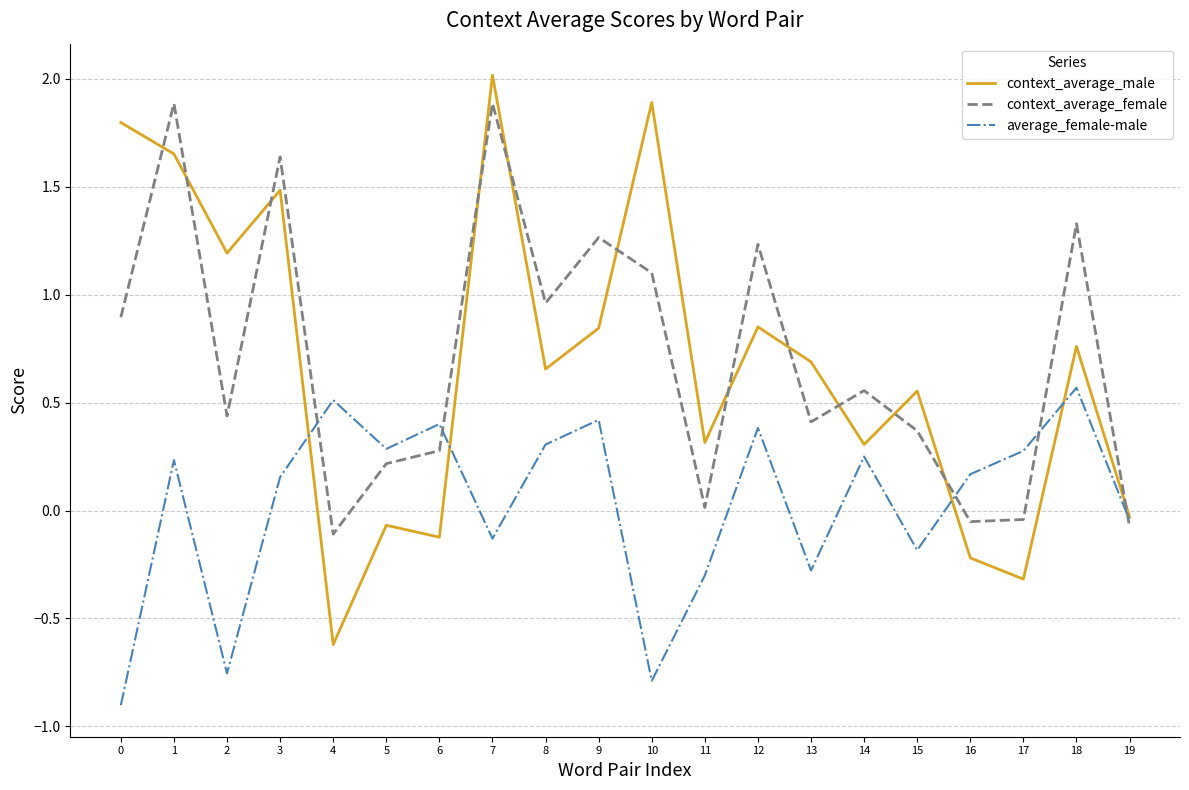

What is the total value across all series at 12?

2.5